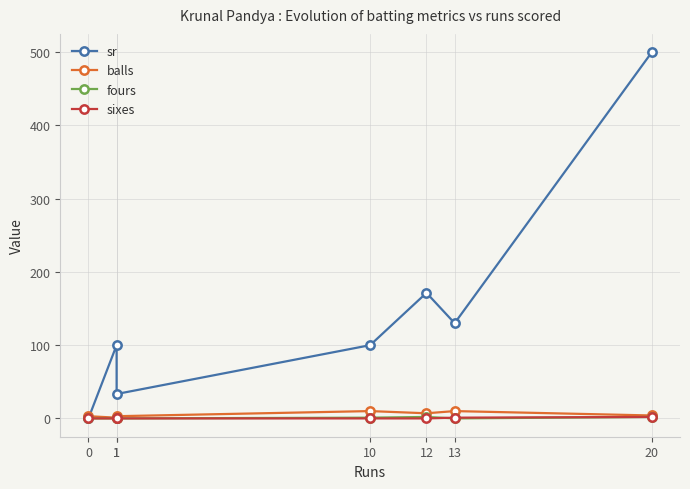

How many lines are shown in the chart?

4